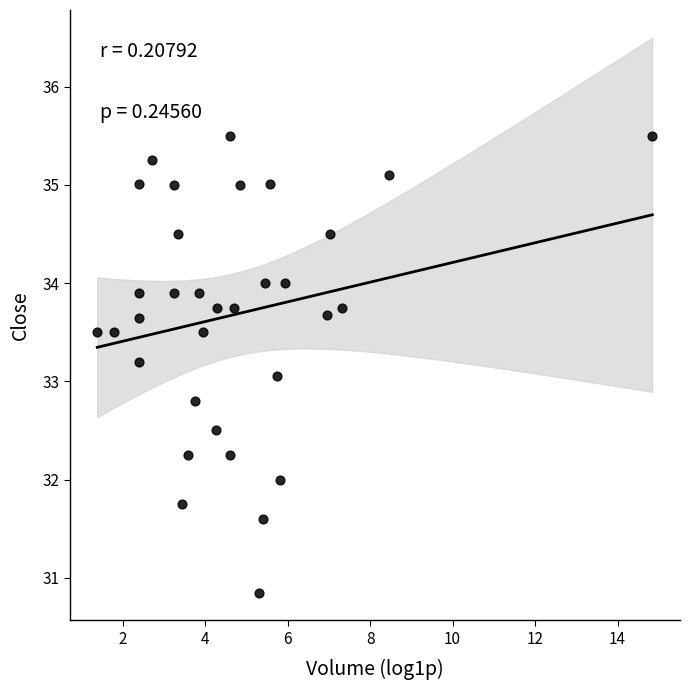

What is the range of X values (max minus min)?

13.5